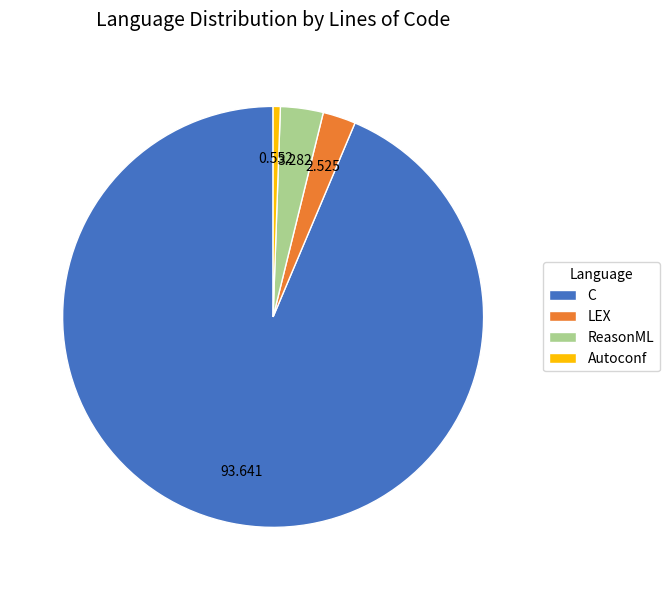

Rank the categories by value from highest to lowest.

C, ReasonML, LEX, Autoconf